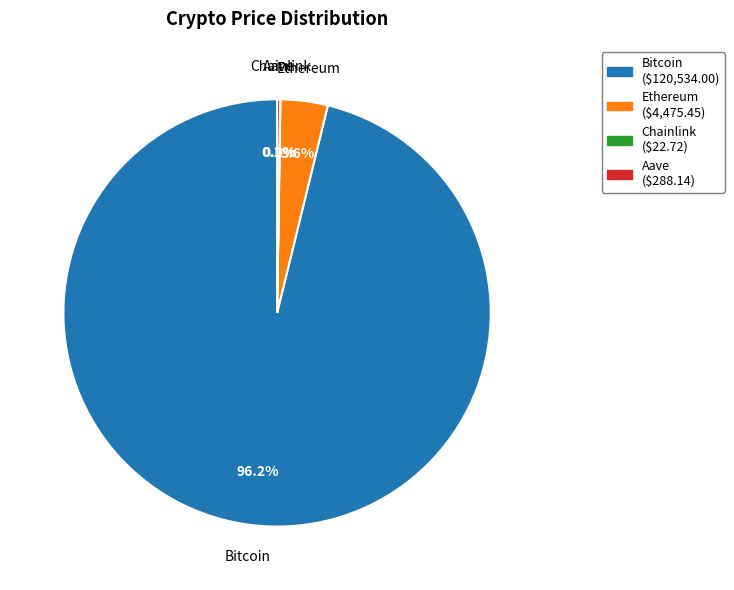

Which slice is the largest?

Bitcoin